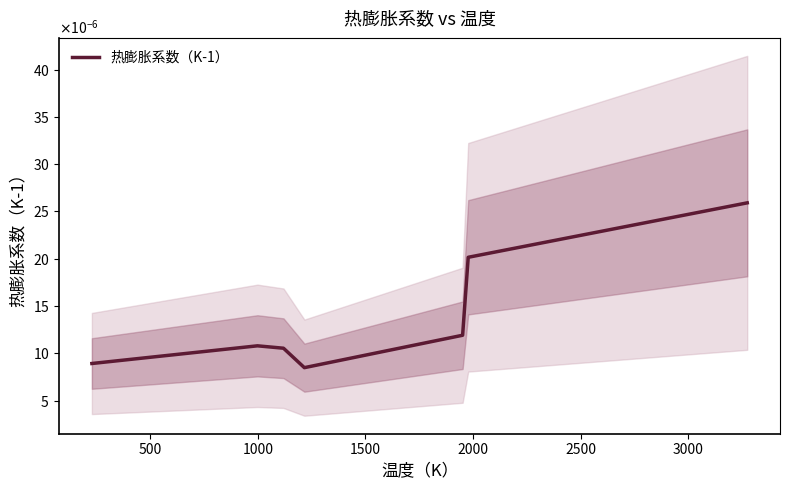

True or false: the data shows 0.0 at 2000.

False